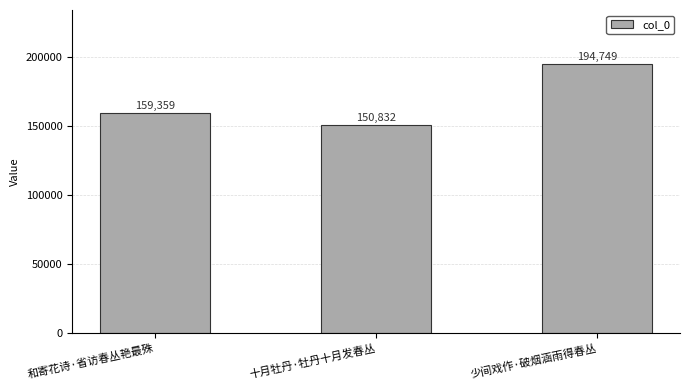

True or false: the data shows 314322 at 少间戏作·破烟涵雨得春丛.

False